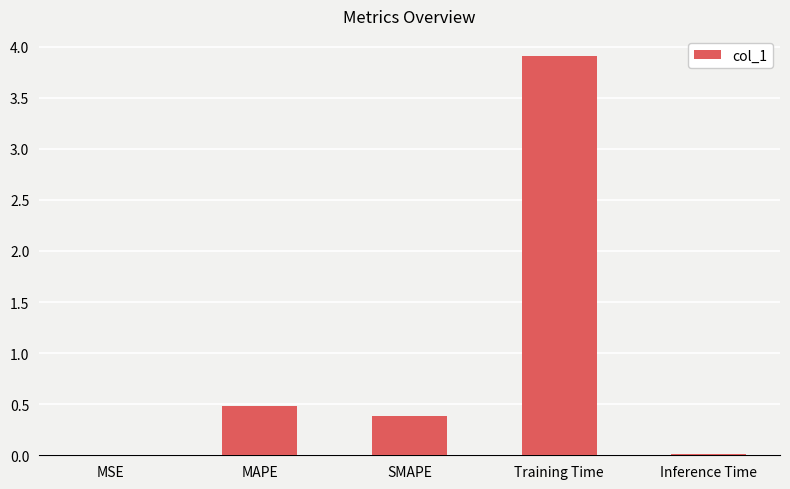

What is the approximate value at SMAPE?

0.4